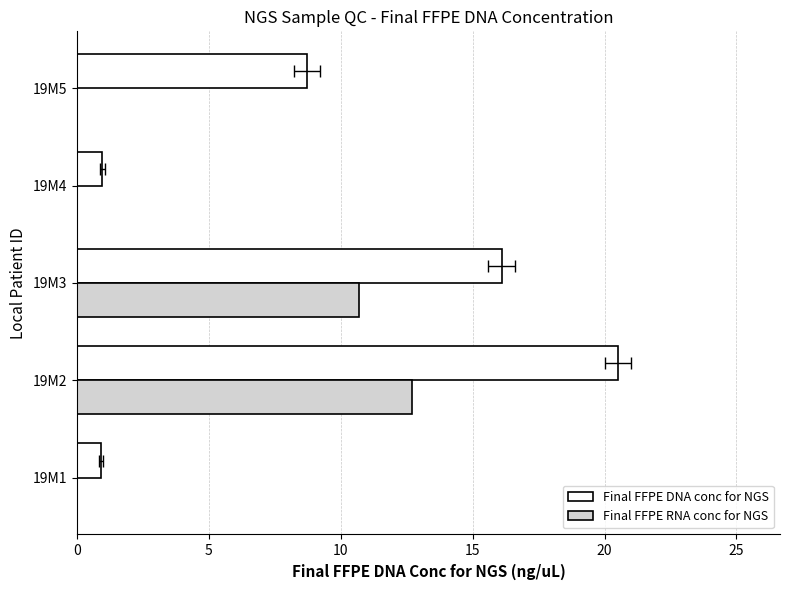

The Final FFPE RNA conc for NGS series shows 19.0 at 5. True or false?

False